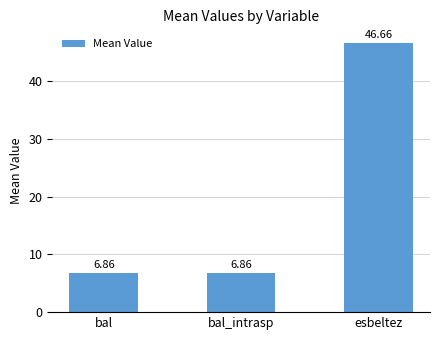

What is the label of the 3rd bar from the right?

bal